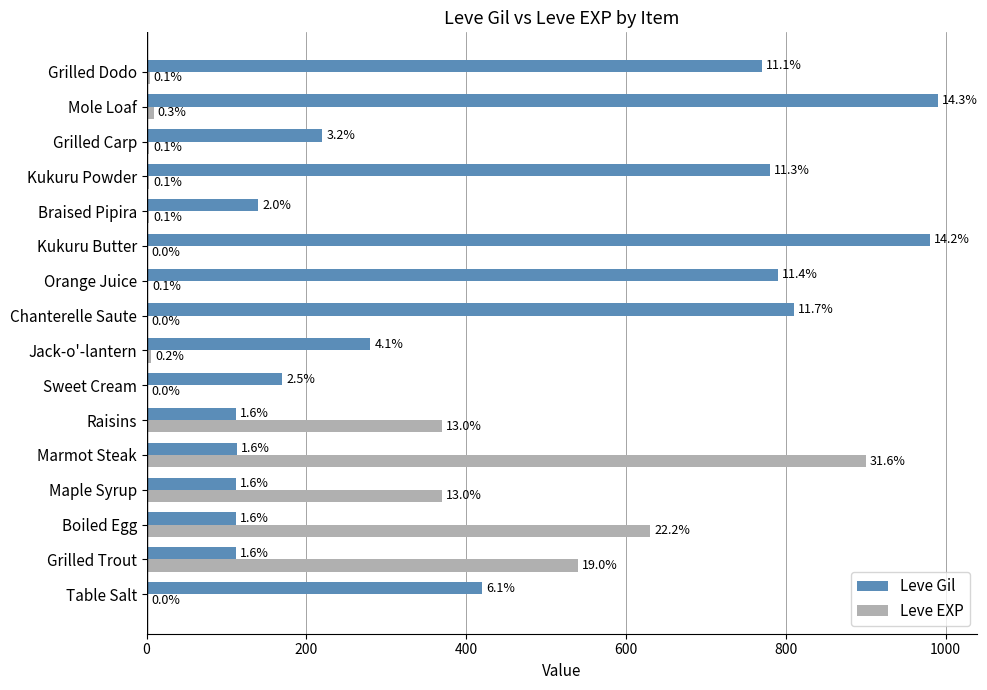

What is the sum of all Leve Gil values?

6911